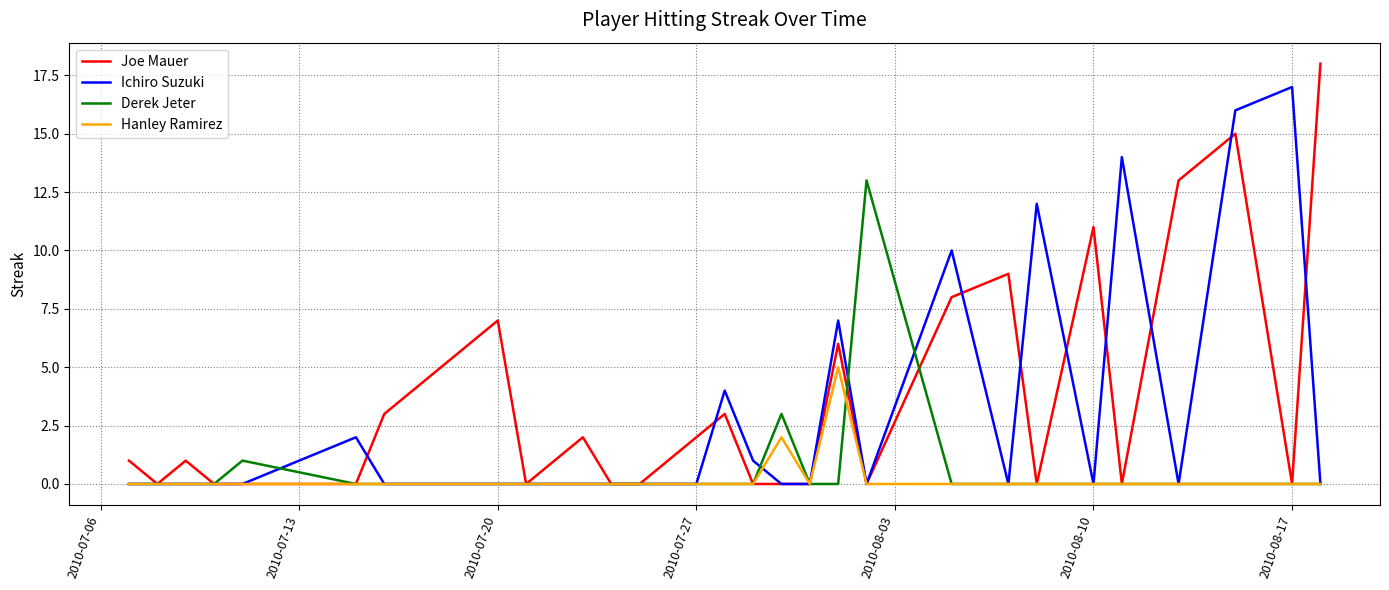

Rank the series by their maximum value, from lowest to highest.

Hanley Ramirez, Derek Jeter, Ichiro Suzuki, Joe Mauer